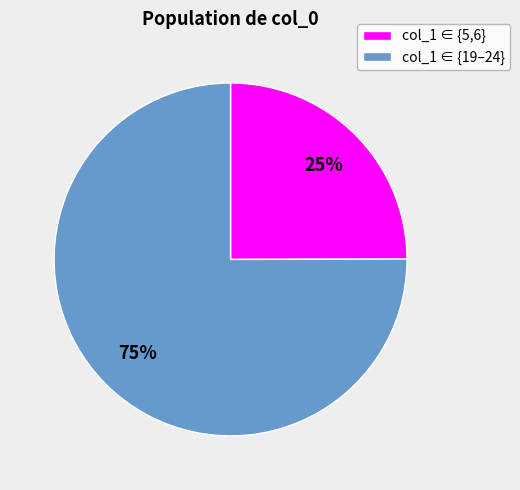

Which category has the smallest portion of the pie?

col_1 ∈ {5,6}